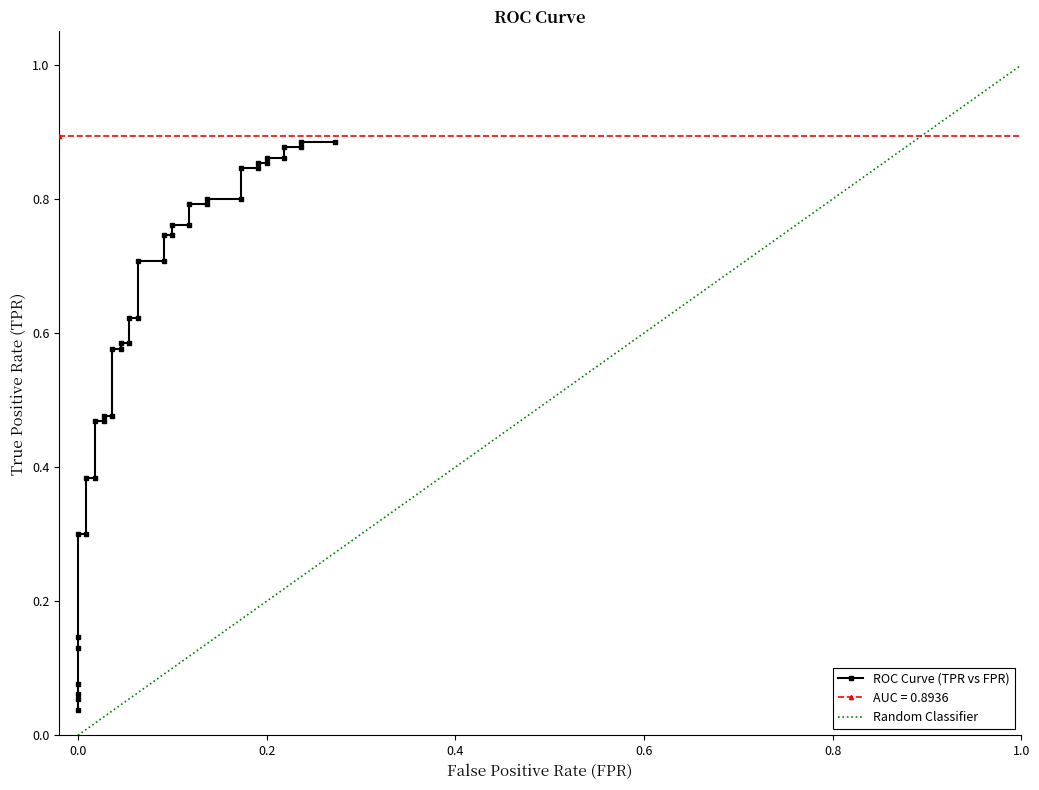

Reading right to left, what are all the values shown in this chart?

0.9	0.9	0.9	0.9	0.9	0.9	0.9	0.9	0.8	0.8	0.8	0.8	0.8	0.8	0.8	0.8	0.7	0.7	0.7	0.7	0.6	0.6	0.6	0.6	0.6	0.6	0.5	0.5	0.5	0.5	0.4	0.4	0.3	0.3	0.1	0.1	0.1	0.1	0.1	0.0